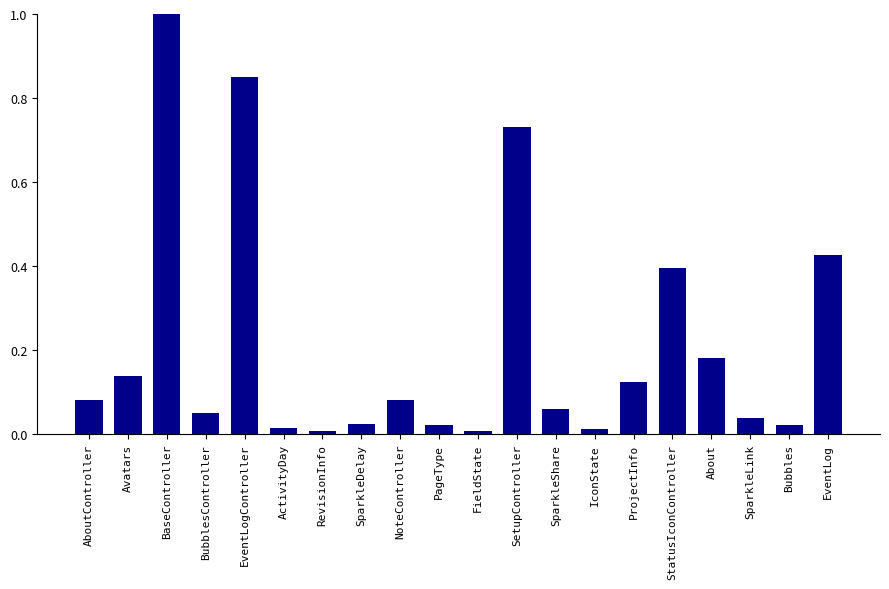

True or false: the data shows 0.0 at IconState.

True